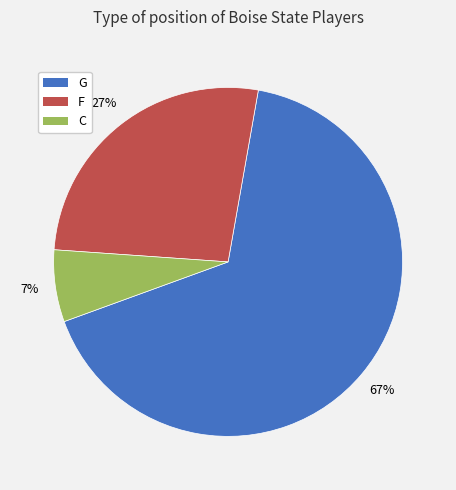

Is the sum of F and G greater than half?

Yes